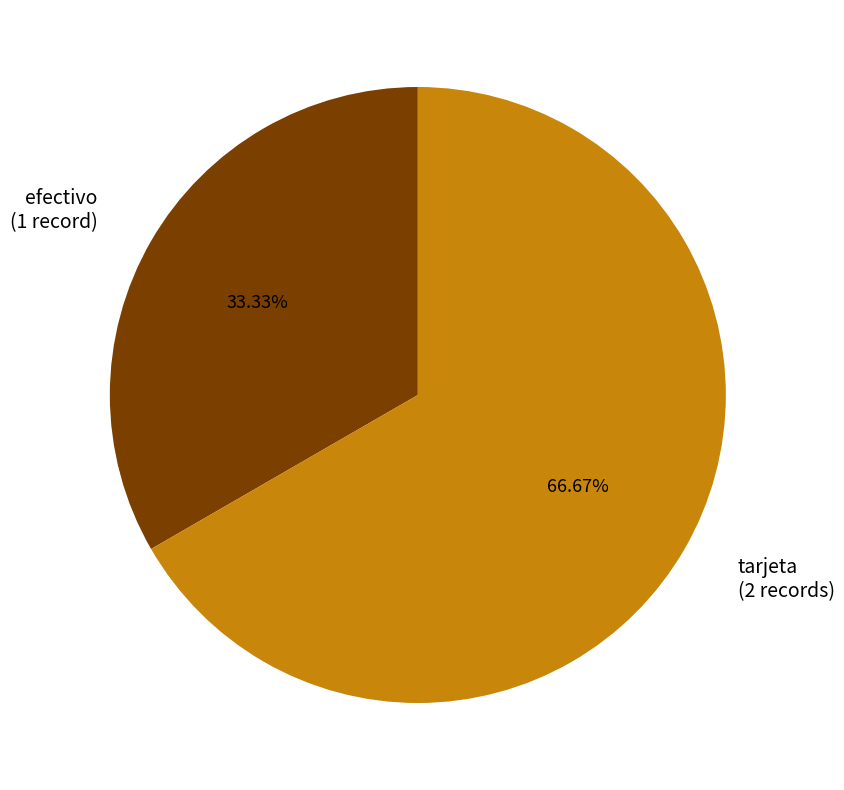

How much of the chart is everything except tarjeta?

33.3%